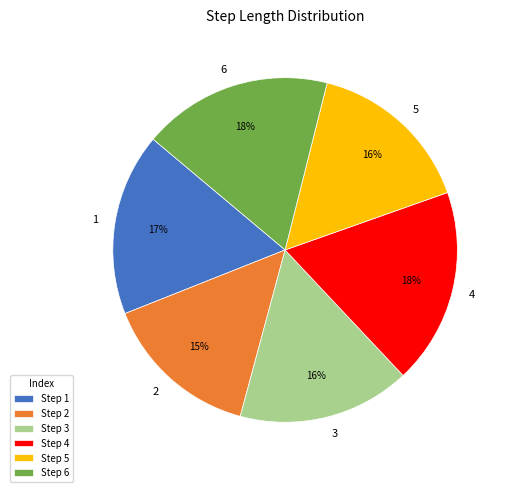

Is there any slice that represents more than half of the pie?

No